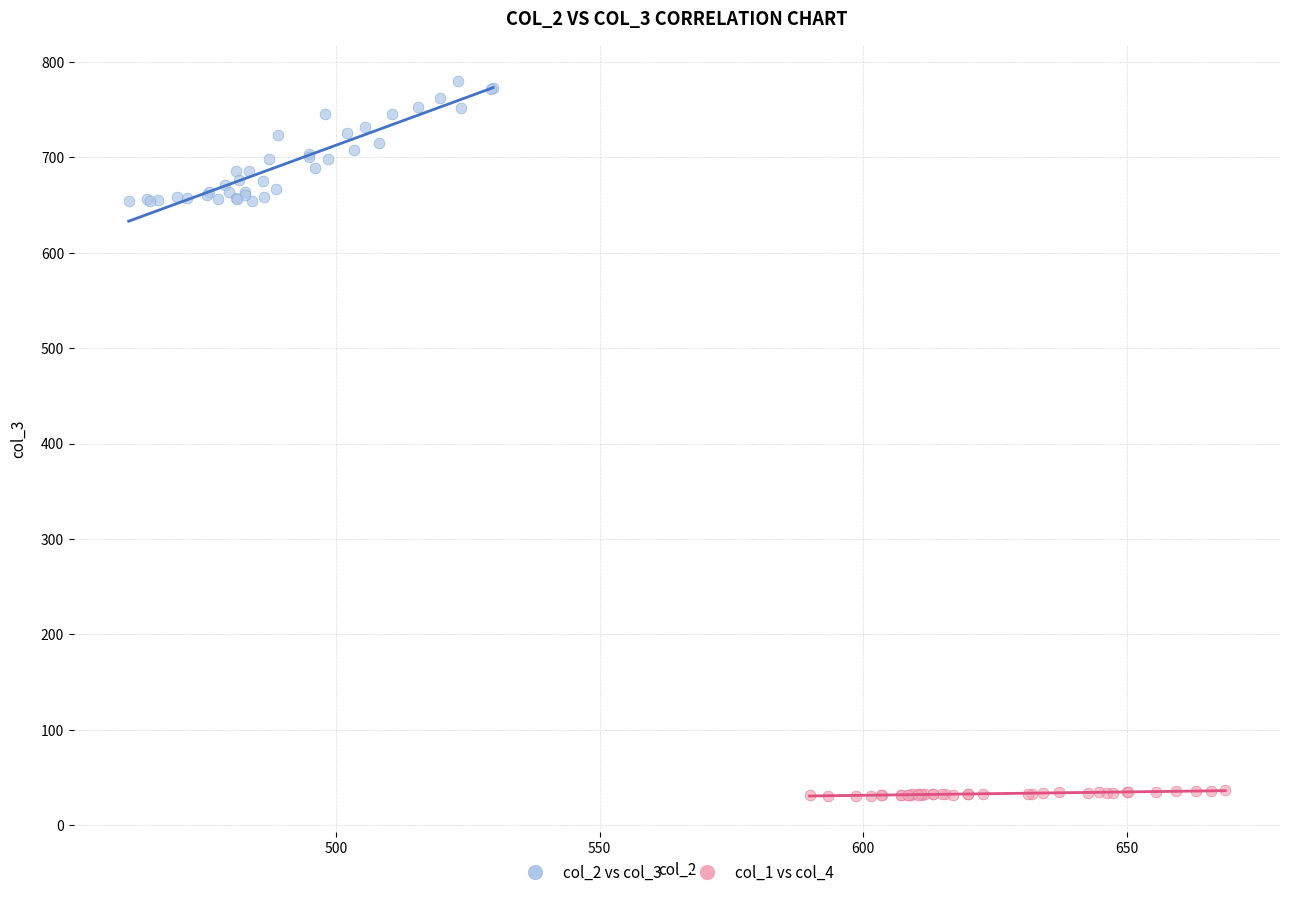

Which series contains the lowest Y value?

col_1 vs col_4